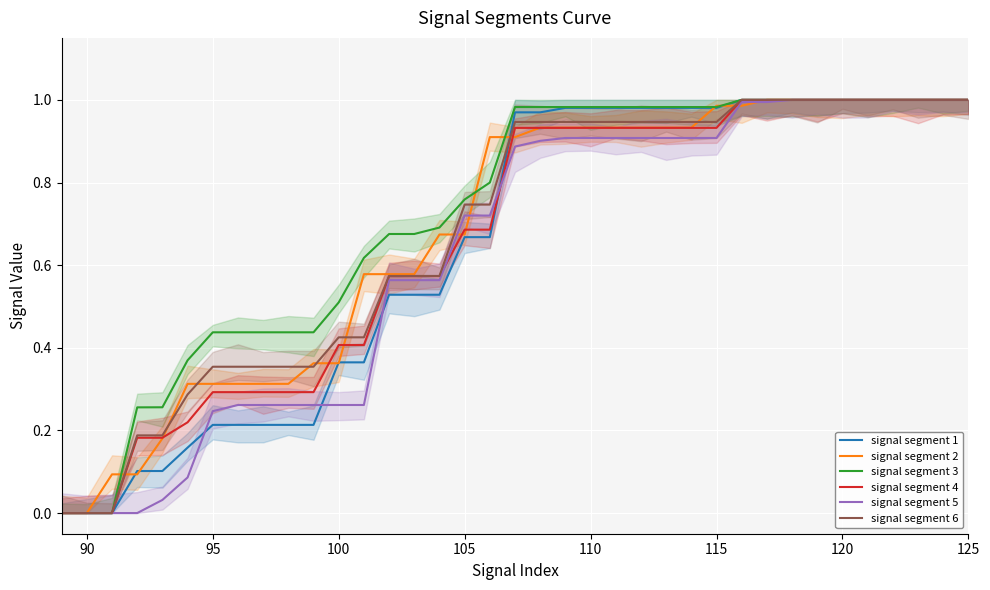

True or false: signal segment 3 has a value of 0.0 at 90.

True